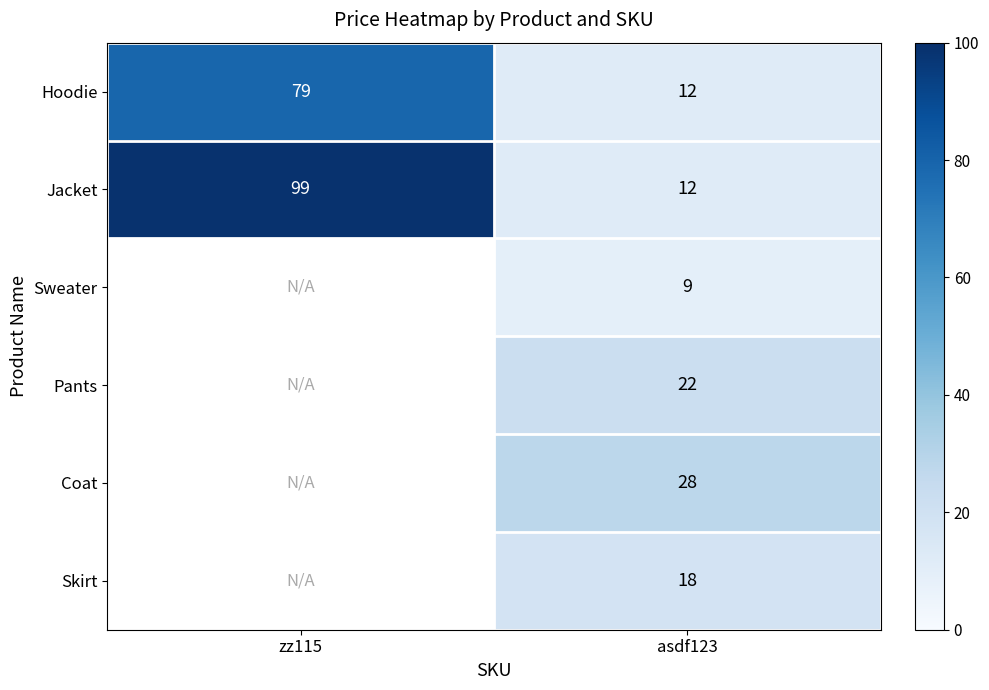

Where is Jacket nearest to the value 55?

asdf123